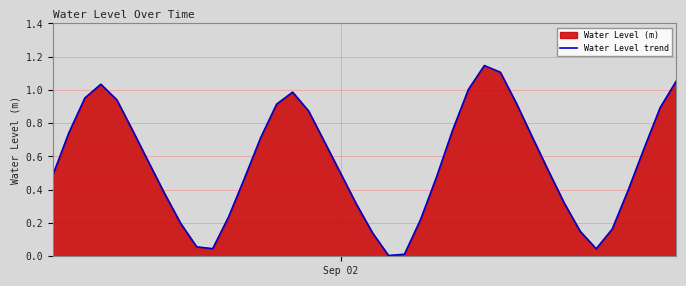

The chart shows a value of 1.4 at 26. True or false?

False